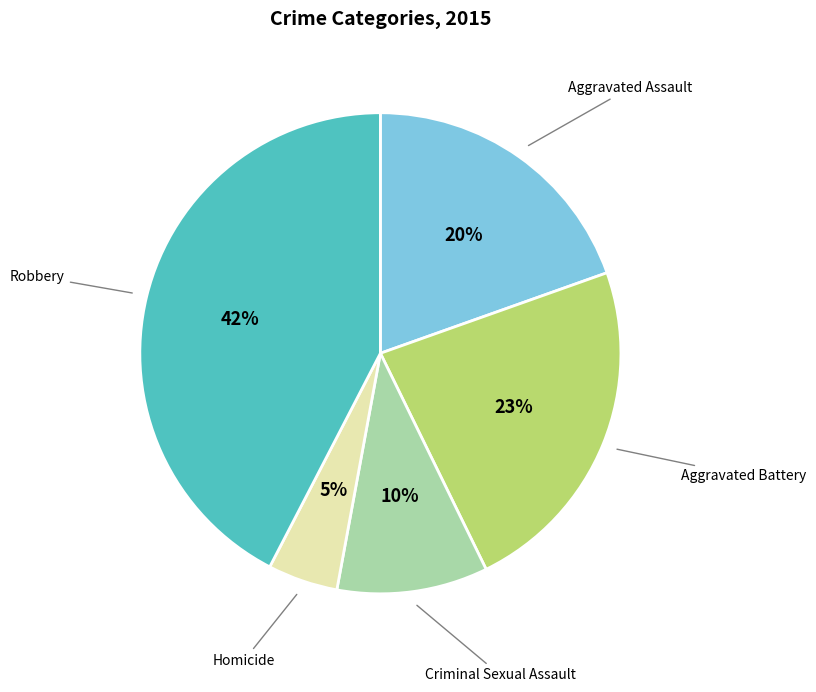

Does any single category account for the majority?

No